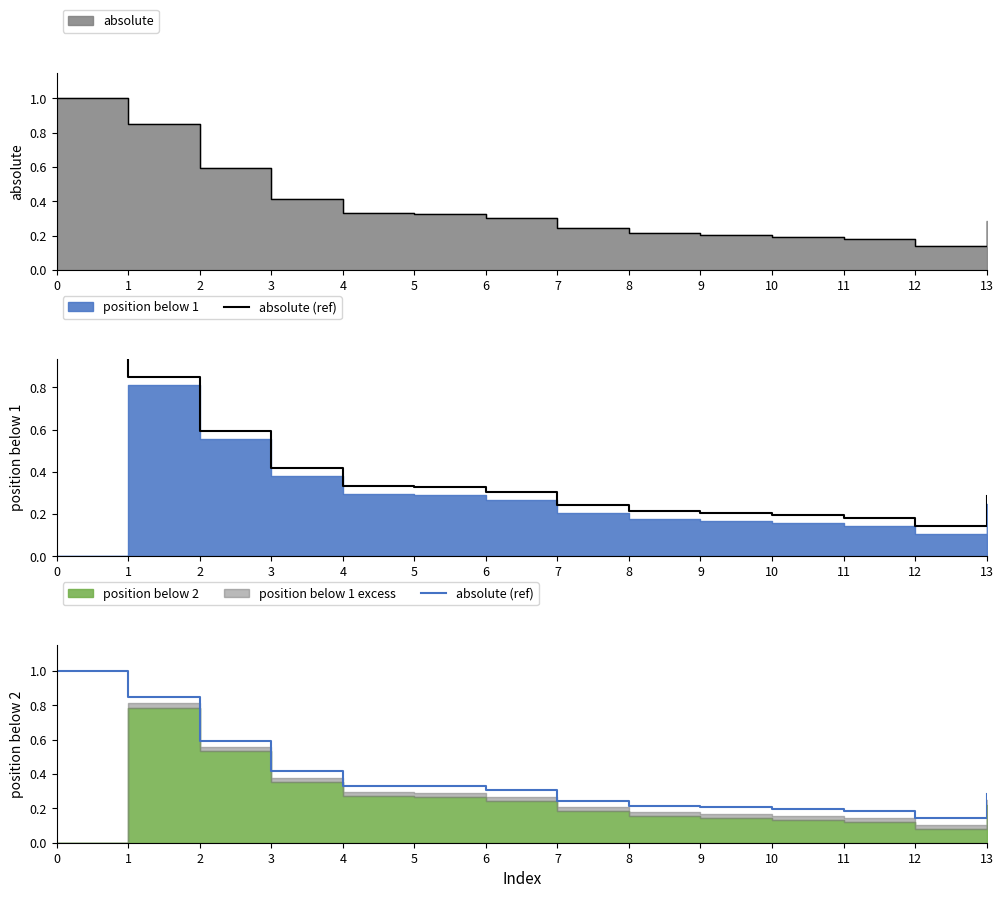

True or false: there are more than 1 points higher than both neighbors.

False